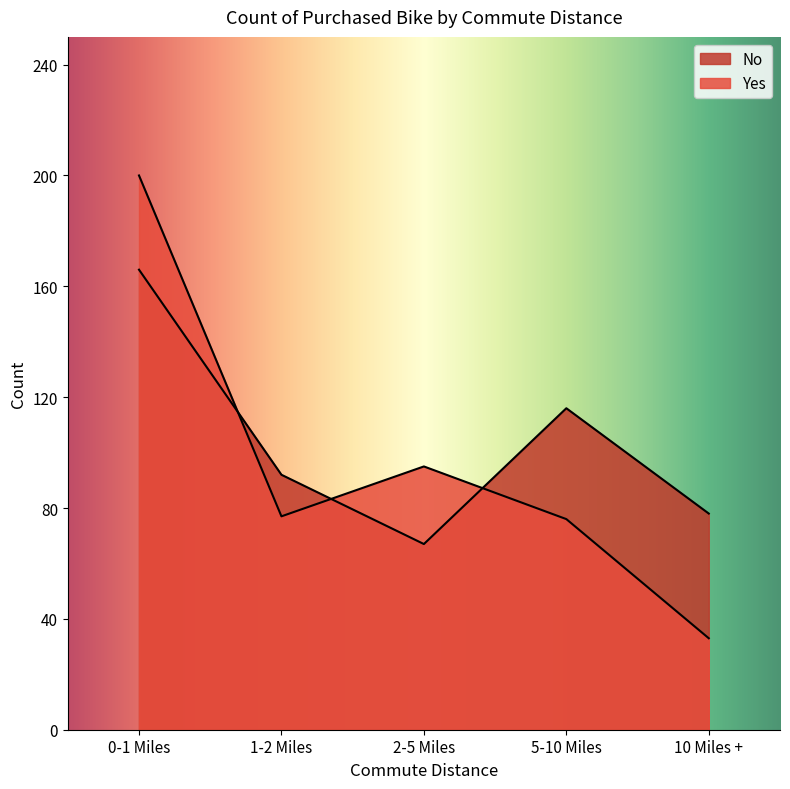

What is the sum of the Yes values at 1-2 Miles and 0-1 Miles?

277